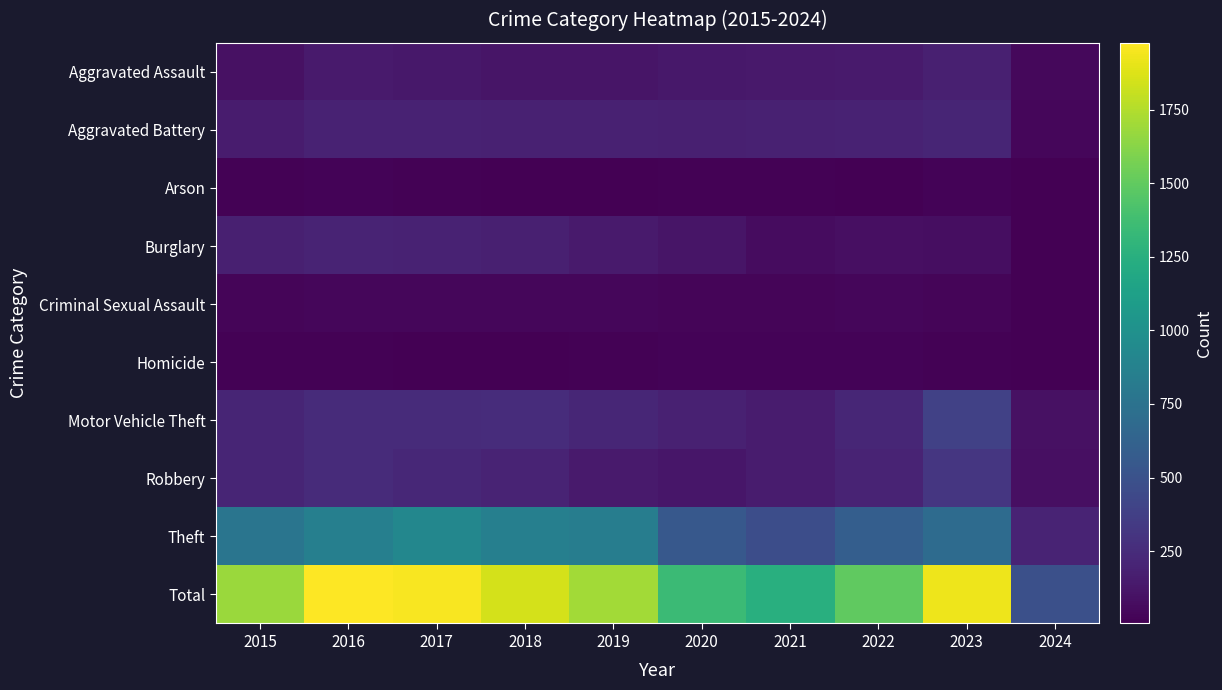

Between 2021 and 2024, which series saw the biggest shift?

Total